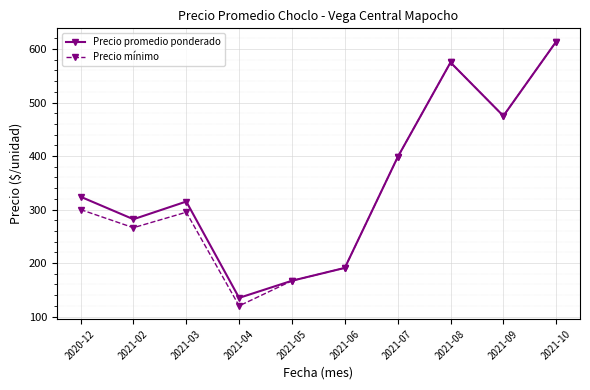

The value of Precio promedio ponderado at 2021-09 is 630.8. True or false?

False